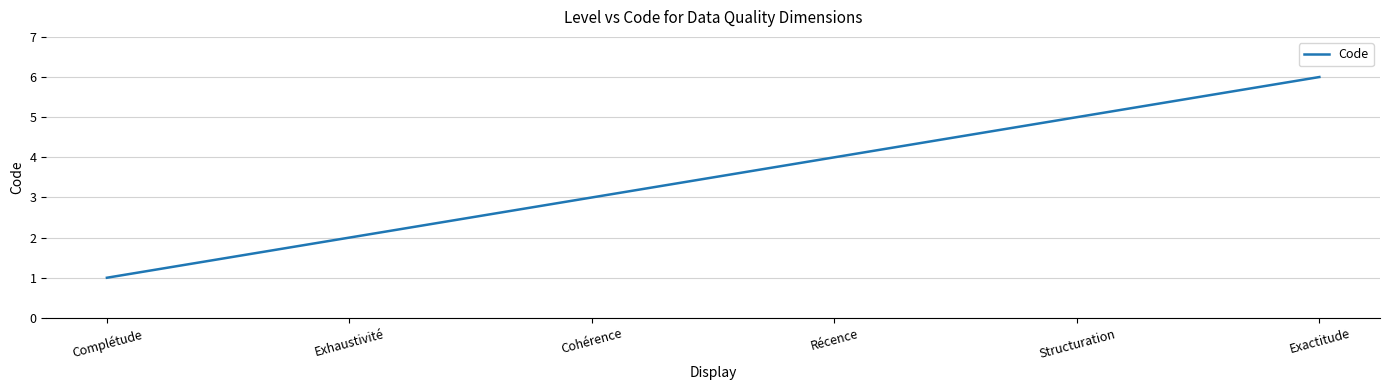

Rank the categories by value from highest to lowest.

Exactitude, Structuration, Récence, Cohérence, Exhaustivité, Complétude